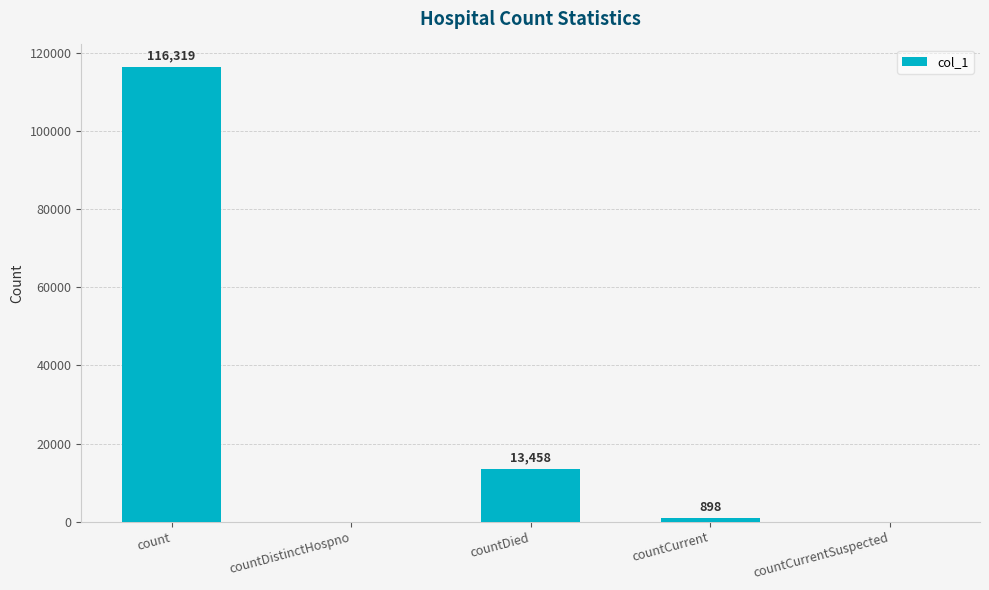

What is the change in value from countDied to countCurrentSuspected?

-13458